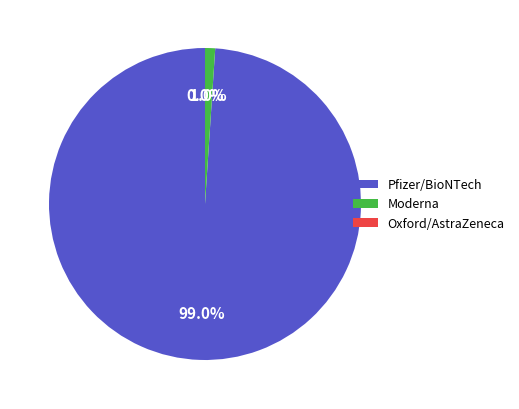

What is the majority slice?

Pfizer/BioNTech